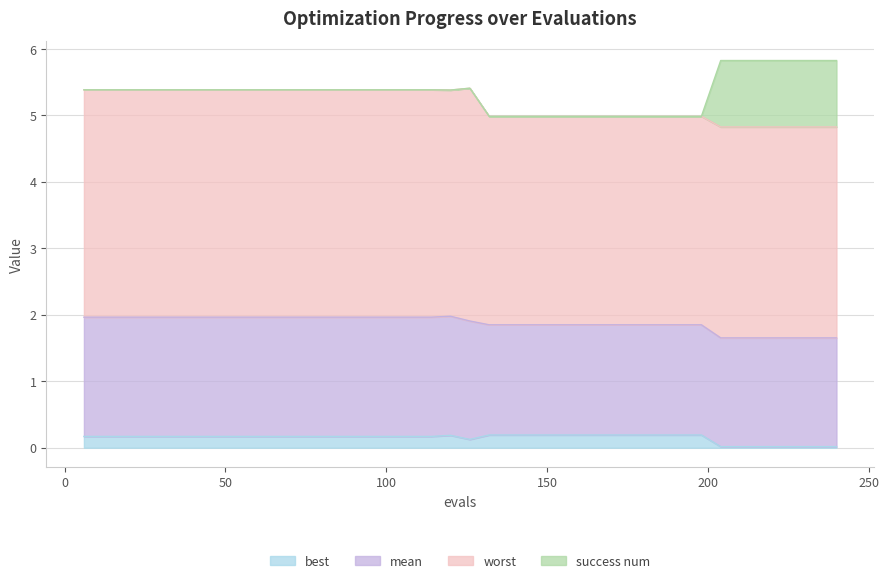

At which category does best reach its first local valley?

126